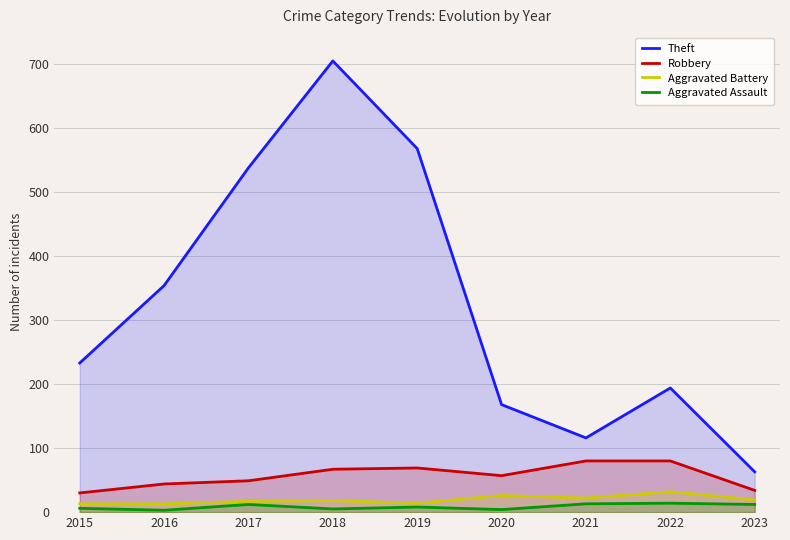

Where is Aggravated Battery nearest to the value 22?

2021